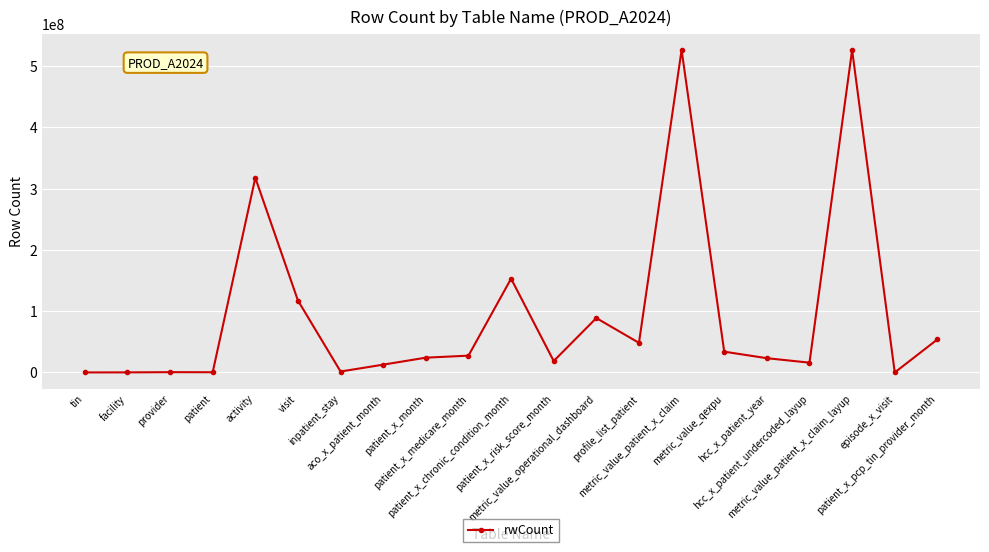

What is the sum of all values?

1990144305